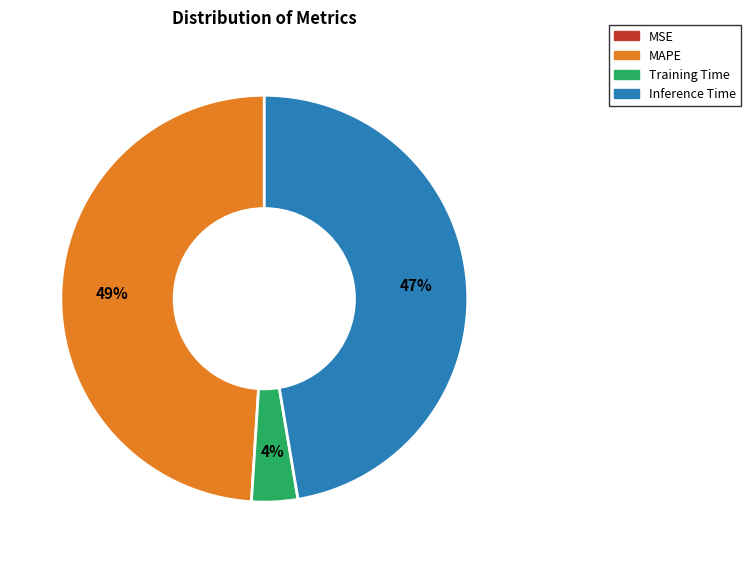

To the nearest percent, what is the average slice percentage?

25%